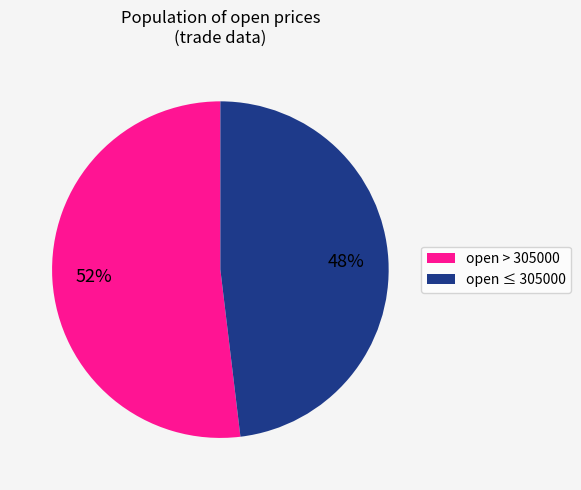

To the nearest percent, what percentage of the pie is open ≤ 305000?

48%